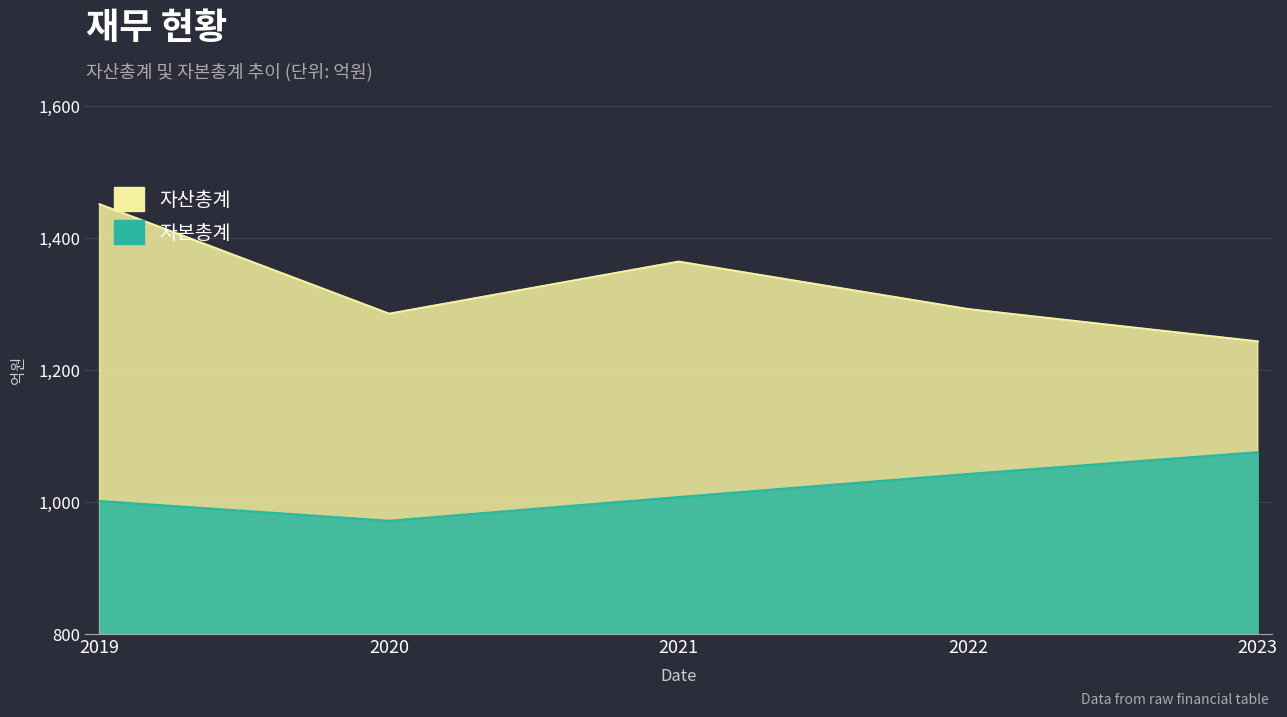

What is the highest value of the 자본총계 series?

1075